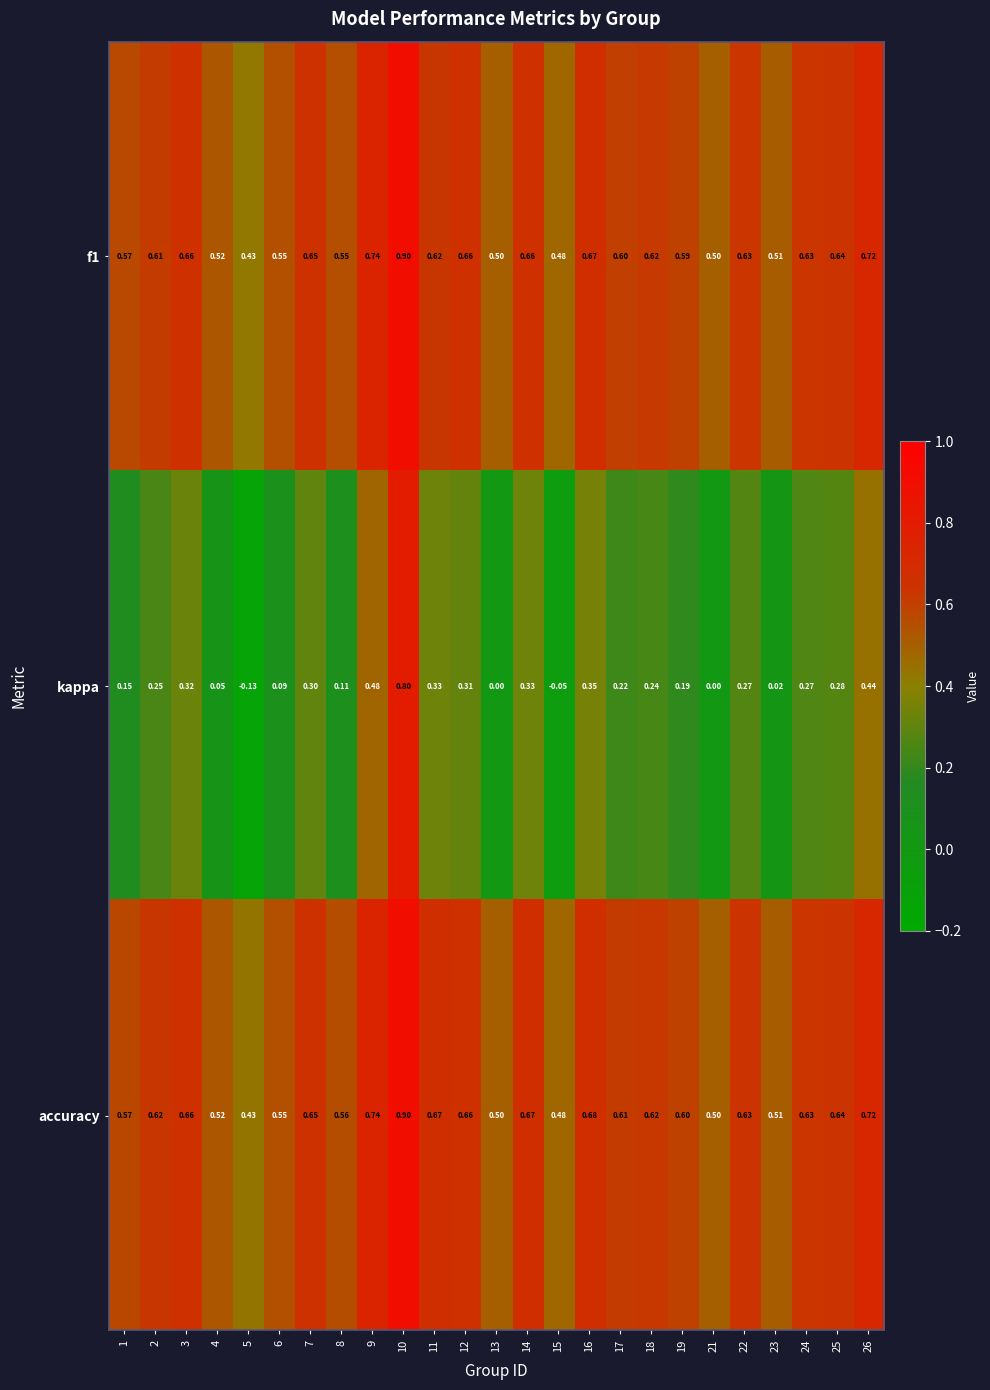

Which series has the widest spread of values?

kappa